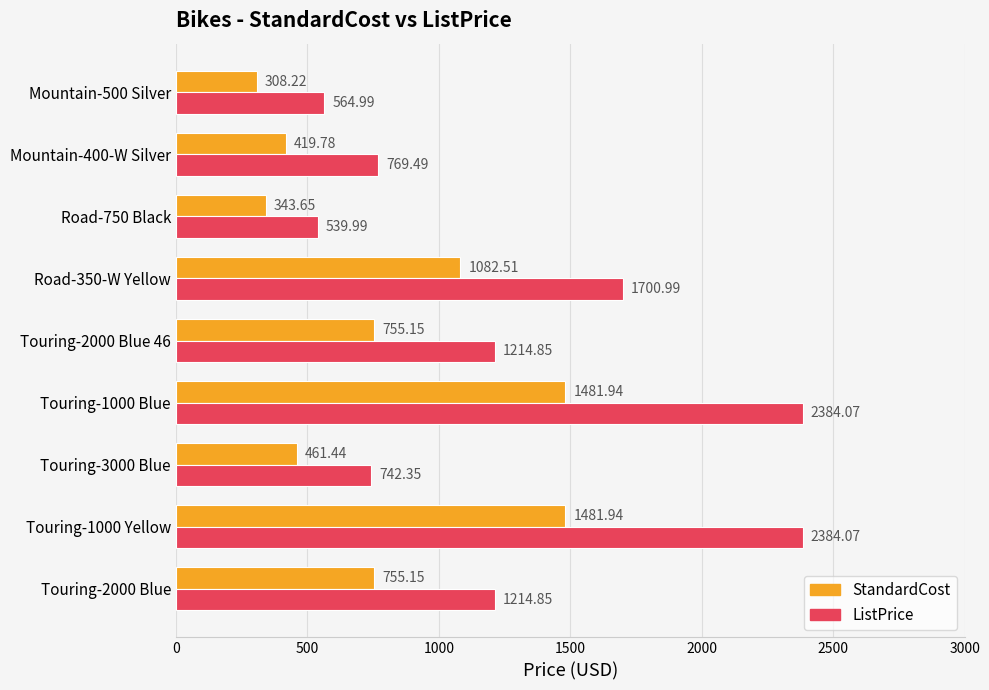

Rank the series by their average value, from lowest to highest.

StandardCost, ListPrice